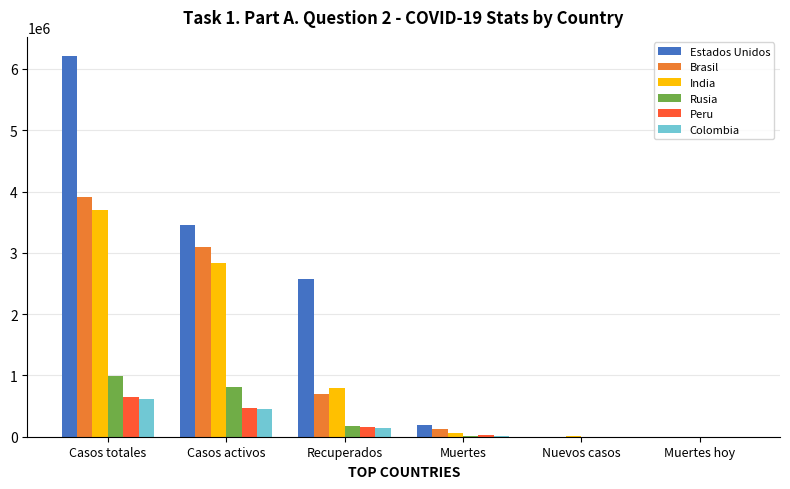

Are the bars grouped side by side (vs. stacked)?

Yes